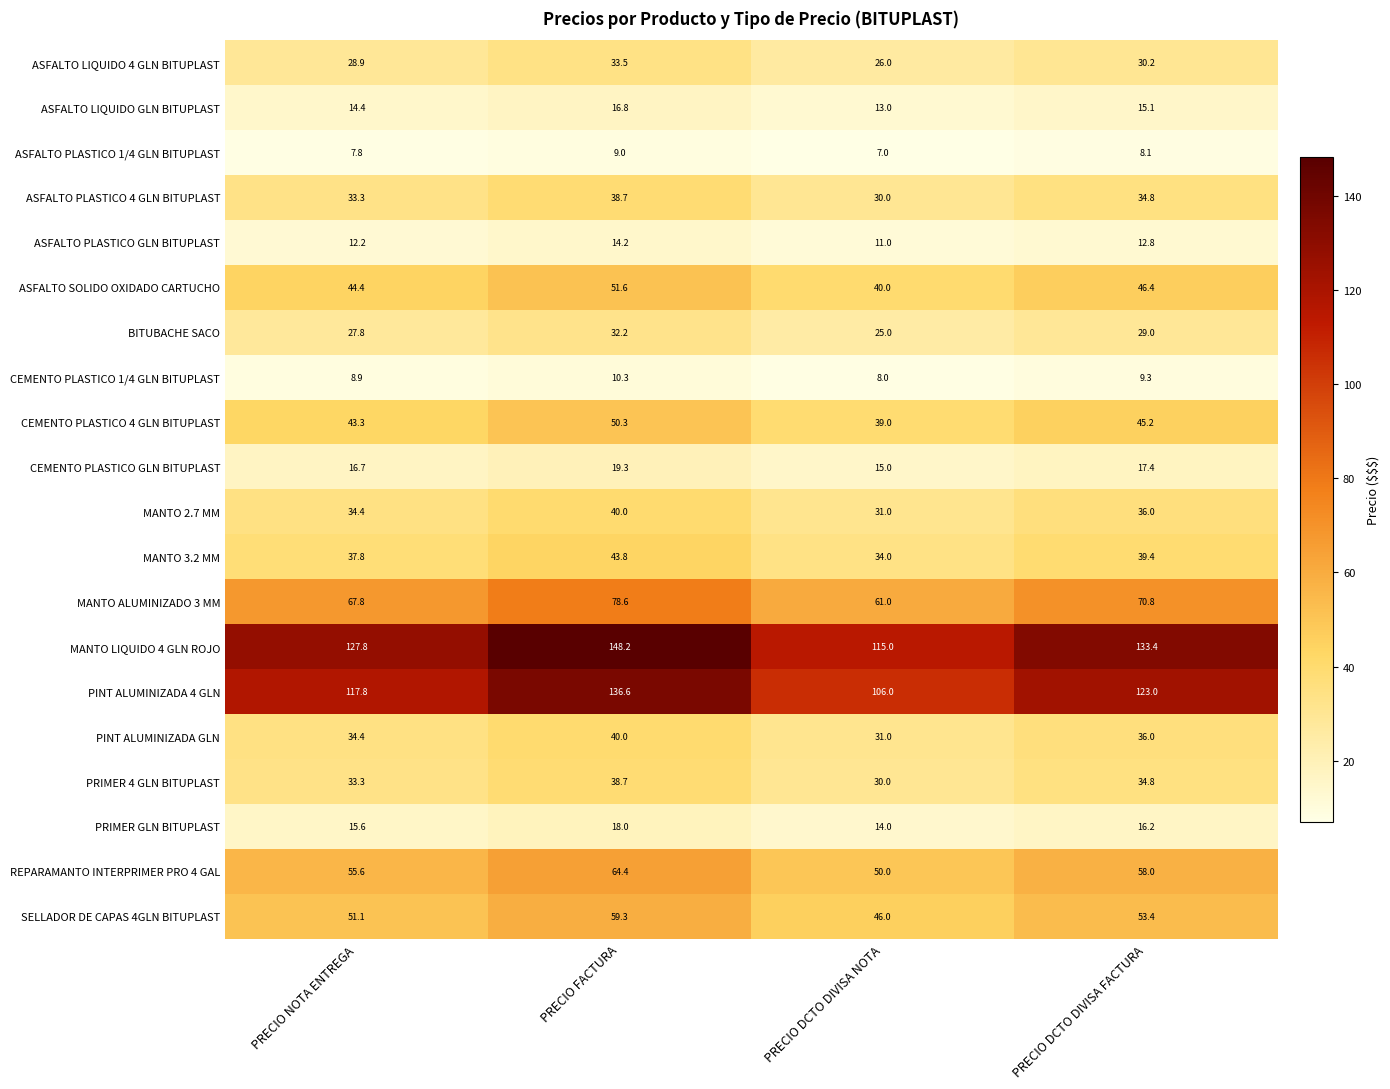

What is the spread (max minus min) of values at PRECIO DCTO DIVISA FACTURA?

125.3